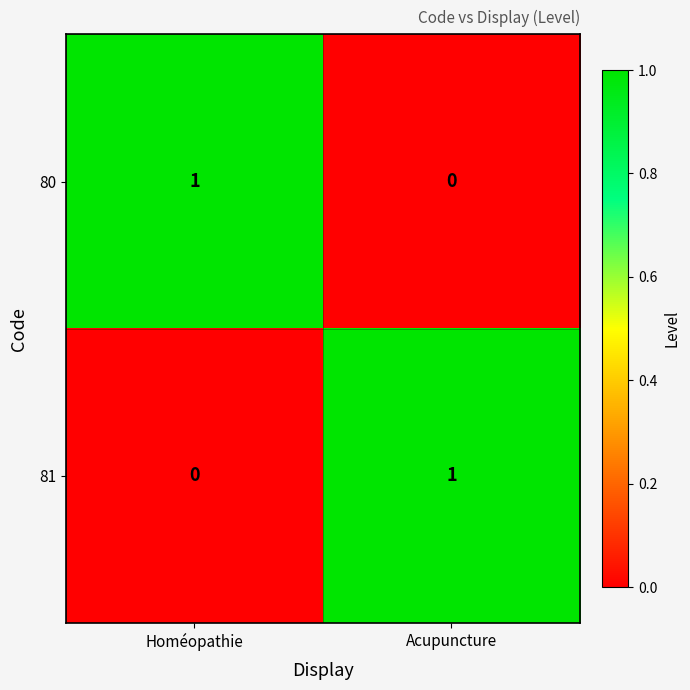

Reading left to right, transcribe all the data shown in this chart.

80: Homéopathie=1	Acupuncture=0
81: Homéopathie=0	Acupuncture=1